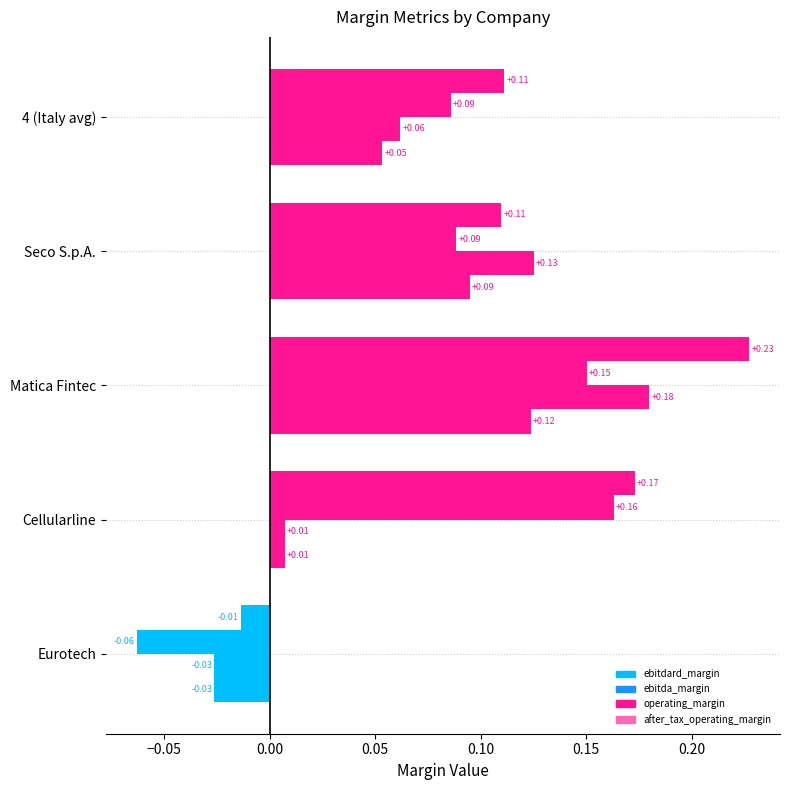

How many positive values does the ebitdard_margin series have?

4